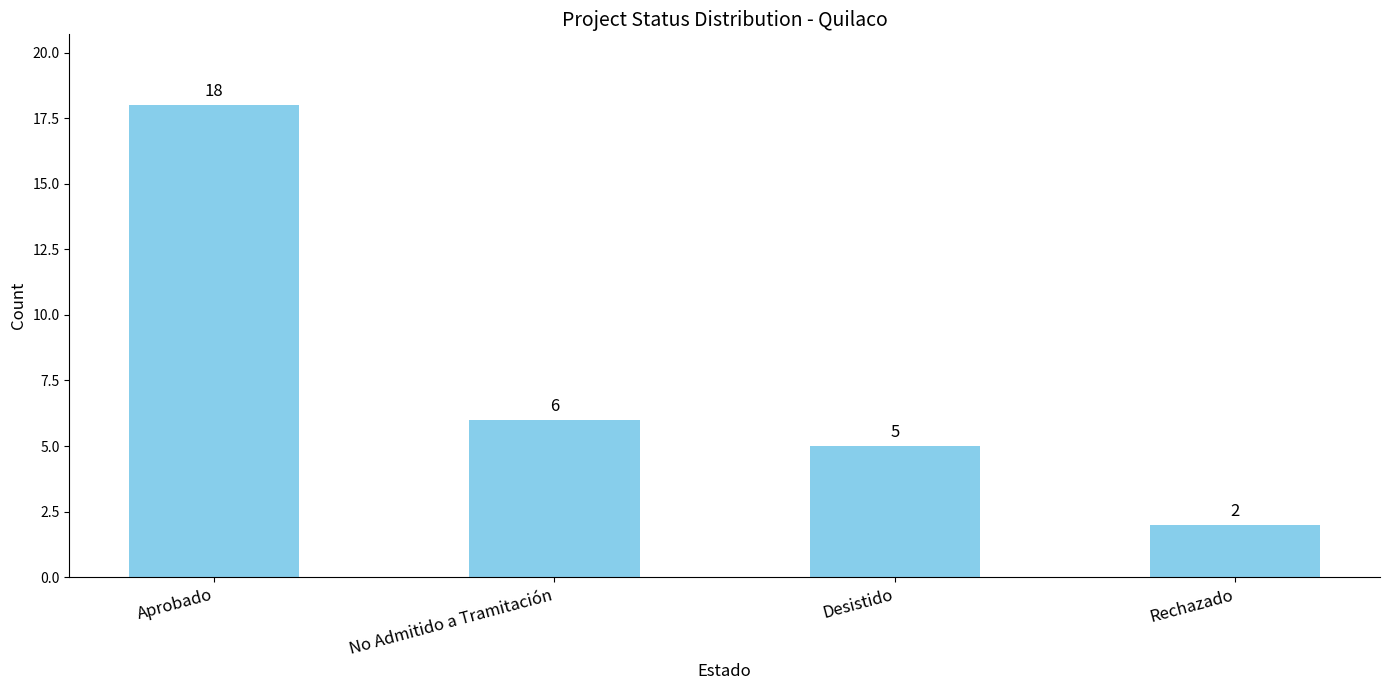

Reading left to right, list all the values displayed in this chart.

Aprobado=18	No Admitido a Tramitación=6	Desistido=5	Rechazado=2